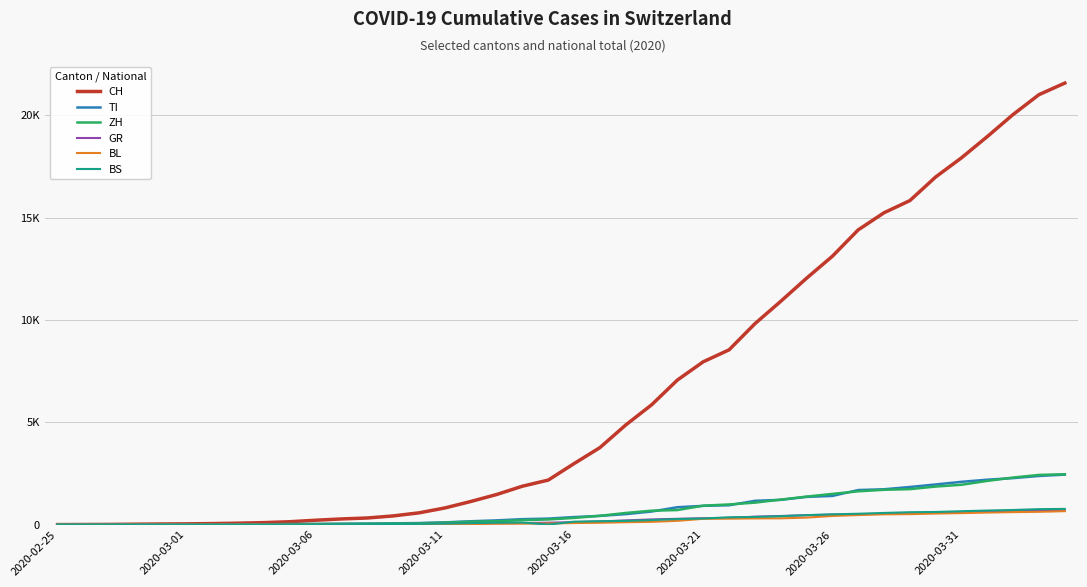

What are all the series names shown in the legend?

CH, TI, ZH, GR, BL, BS